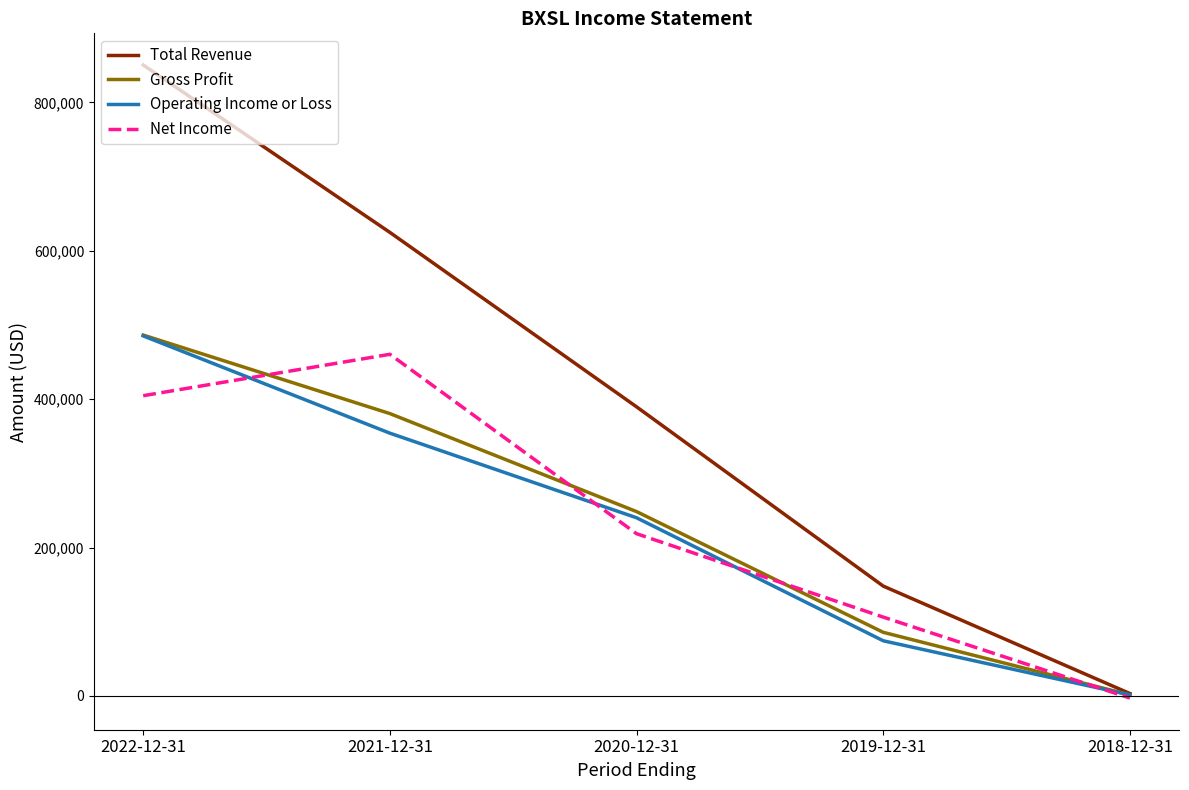

Which series has the widest spread of values?

Total Revenue